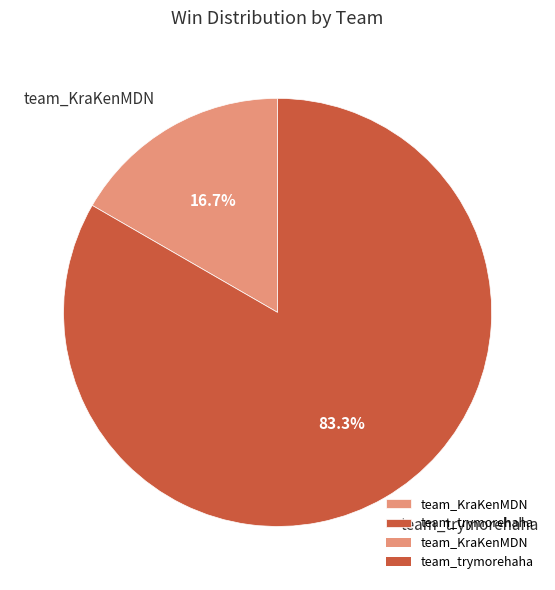

To the nearest percent, what is the difference between the largest and smallest slice percentages?

67%